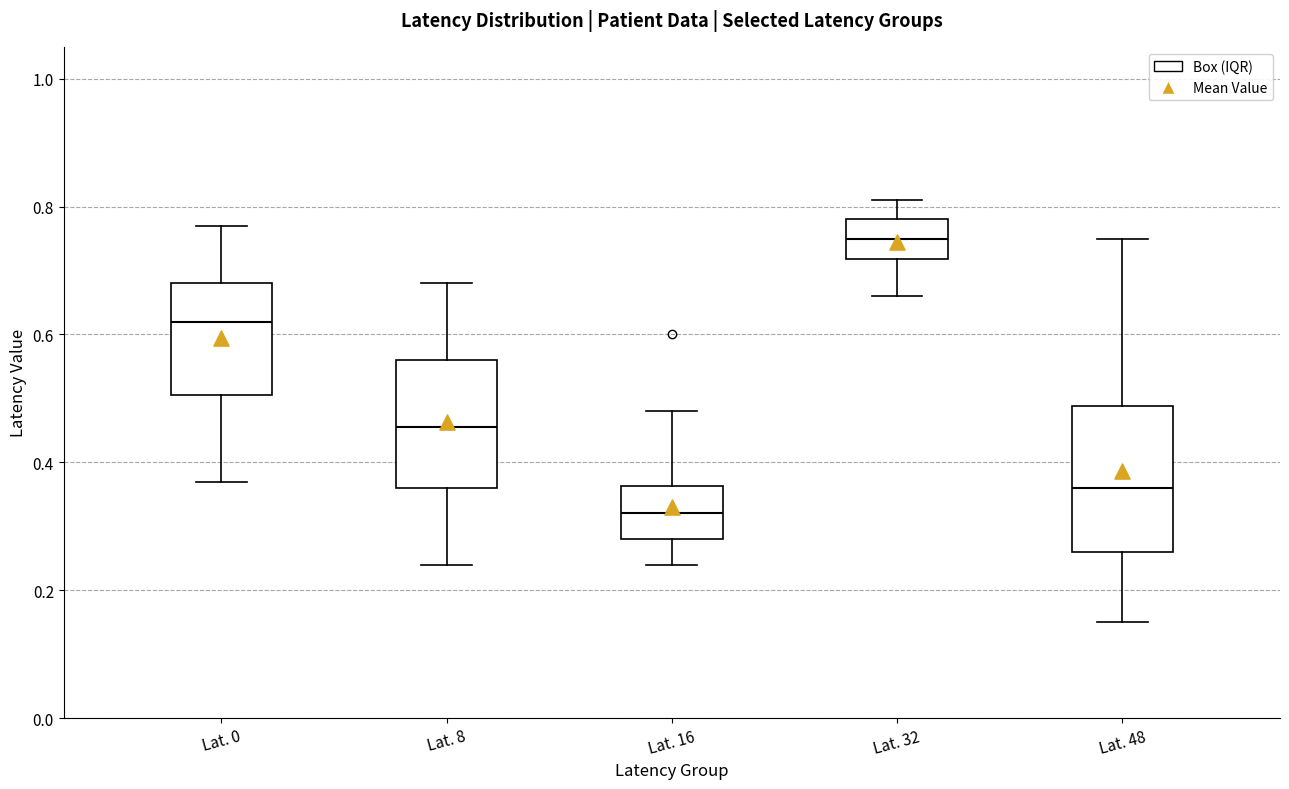

Which box is the tallest, from its lower edge to its upper edge?

Lat. 48